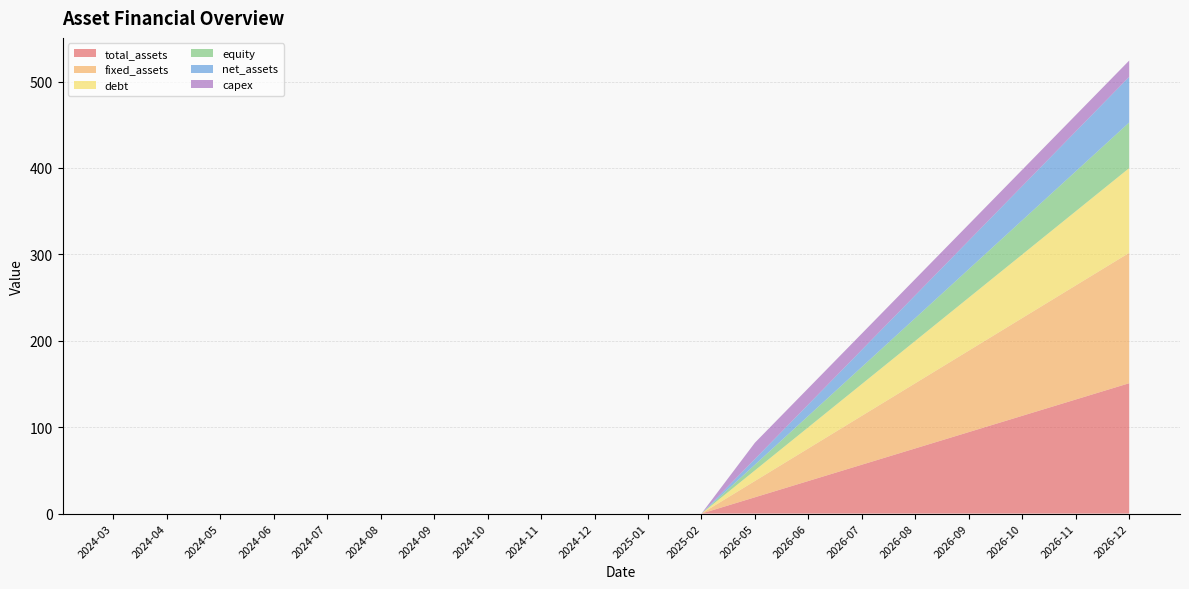

Reading left to right, list all the values displayed in this chart.

total_assets: 2024-03=0.0	2024-04=0.0	2024-05=0.0	2024-06=0.0	2024-07=0.0	2024-08=0.0	2024-09=0.0	2024-10=0.0	2024-11=0.0	2024-12=0.0	2025-01=0.0	2025-02=0.0	2026-05=18.9	2026-06=37.7	2026-07=56.6	2026-08=75.5	2026-09=94.3	2026-10=113.2	2026-11=132.0	2026-12=150.9
fixed_assets: 2024-03=0.0	2024-04=0.0	2024-05=0.0	2024-06=0.0	2024-07=0.0	2024-08=0.0	2024-09=0.0	2024-10=0.0	2024-11=0.0	2024-12=0.0	2025-01=0.0	2025-02=0.0	2026-05=18.9	2026-06=37.7	2026-07=56.6	2026-08=75.5	2026-09=94.3	2026-10=113.2	2026-11=132.0	2026-12=150.9
debt: 2024-03=0.0	2024-04=0.0	2024-05=0.0	2024-06=0.0	2024-07=0.0	2024-08=0.0	2024-09=0.0	2024-10=0.0	2024-11=0.0	2024-12=0.0	2025-01=0.0	2025-02=0.0	2026-05=12.3	2026-06=24.5	2026-07=36.8	2026-08=49.0	2026-09=61.3	2026-10=73.6	2026-11=85.8	2026-12=98.1
equity: 2024-03=0.0	2024-04=0.0	2024-05=0.0	2024-06=0.0	2024-07=0.0	2024-08=0.0	2024-09=0.0	2024-10=0.0	2024-11=0.0	2024-12=0.0	2025-01=0.0	2025-02=0.0	2026-05=6.6	2026-06=13.2	2026-07=19.8	2026-08=26.4	2026-09=33.0	2026-10=39.6	2026-11=46.2	2026-12=52.8
net_assets: 2024-03=0.0	2024-04=0.0	2024-05=0.0	2024-06=0.0	2024-07=0.0	2024-08=0.0	2024-09=0.0	2024-10=0.0	2024-11=0.0	2024-12=0.0	2025-01=0.0	2025-02=0.0	2026-05=6.6	2026-06=13.2	2026-07=19.8	2026-08=26.4	2026-09=33.0	2026-10=39.6	2026-11=46.2	2026-12=52.8
capex: 2024-03=0.0	2024-04=0.0	2024-05=0.0	2024-06=0.0	2024-07=0.0	2024-08=0.0	2024-09=0.0	2024-10=0.0	2024-11=0.0	2024-12=0.0	2025-01=0.0	2025-02=0.0	2026-05=18.9	2026-06=18.9	2026-07=18.9	2026-08=18.9	2026-09=18.9	2026-10=18.9	2026-11=18.9	2026-12=18.9